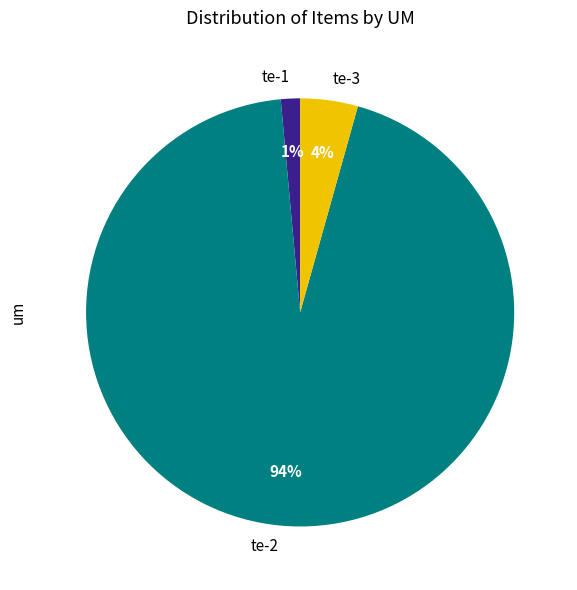

Which slice is the smallest?

te-1